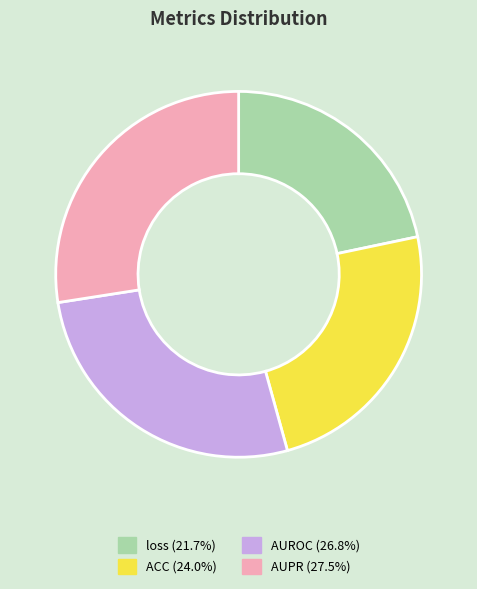

Rank the categories by value from lowest to highest.

loss, ACC, AUROC, AUPR